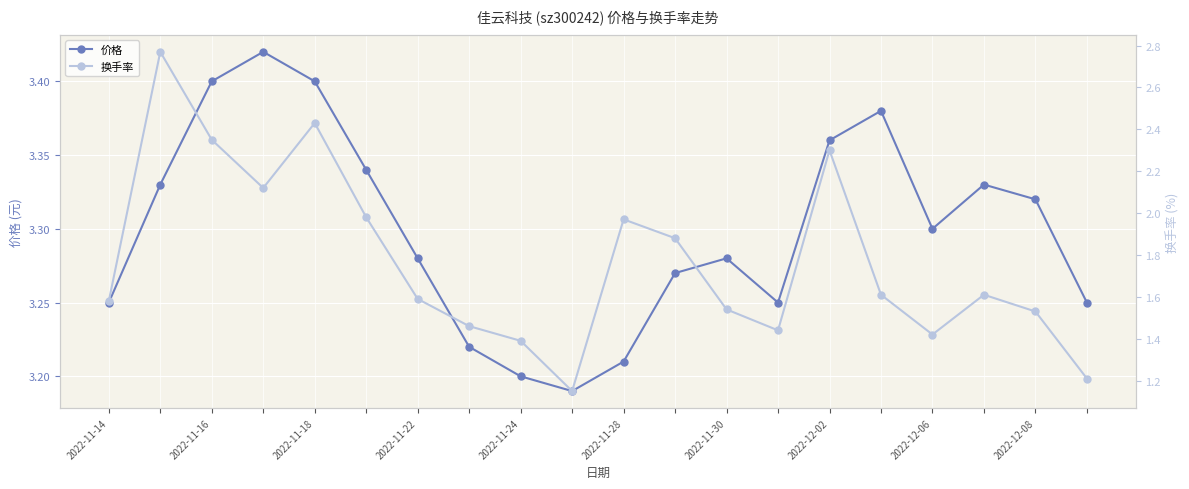

List the series in order of their peak value, lowest first.

换手率, 价格